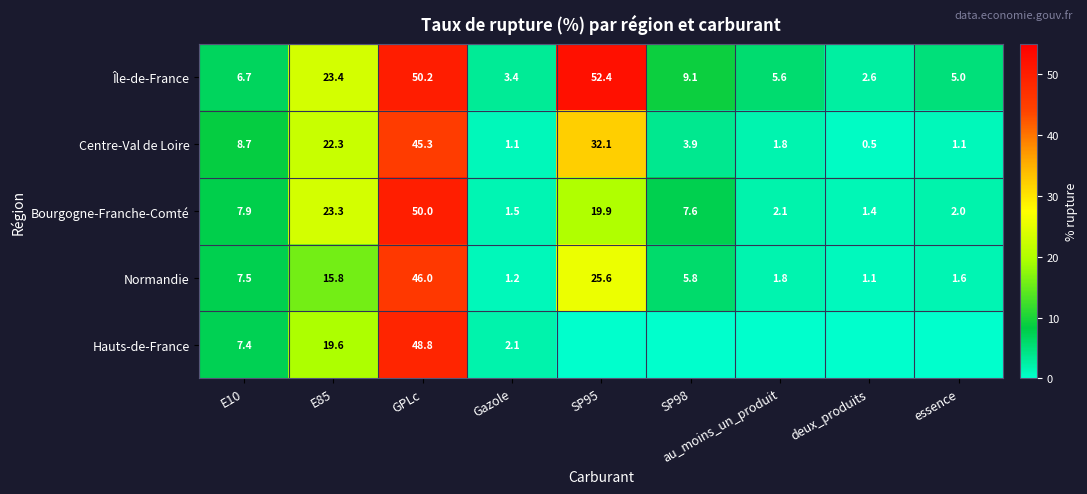

At which label does Normandie first exceed 5?

E10